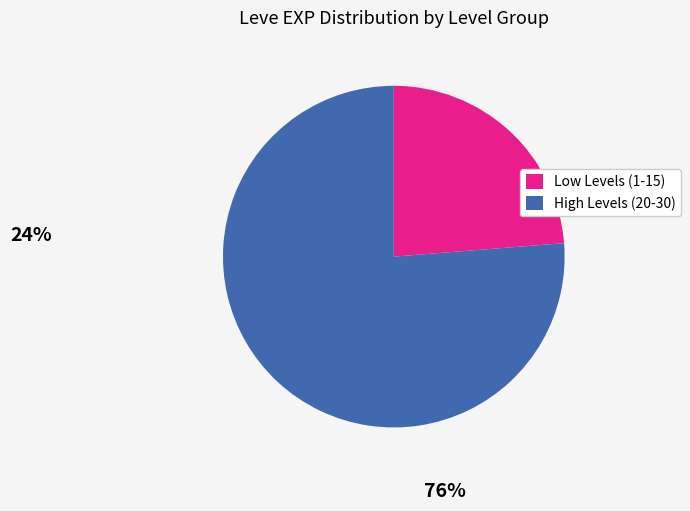

Does any single category account for the majority?

Yes